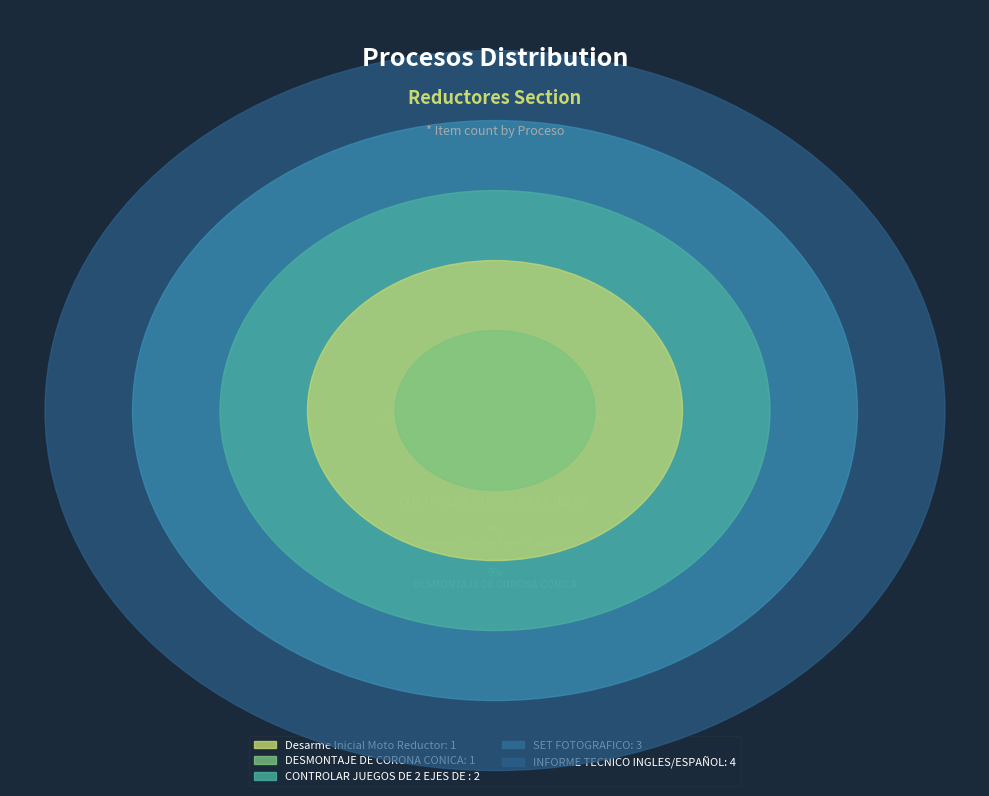

To the nearest percent, what is the difference between the largest and smallest slice percentages?

27%